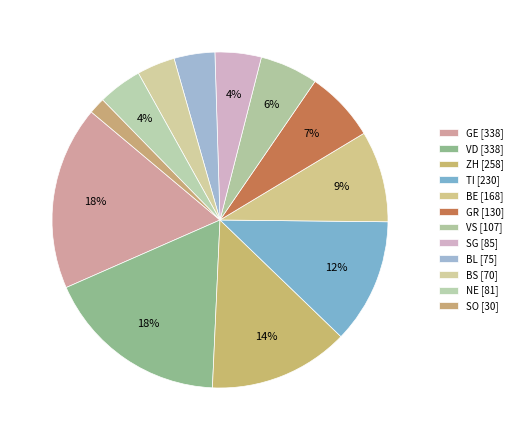

Count the number of slices in the pie.

12